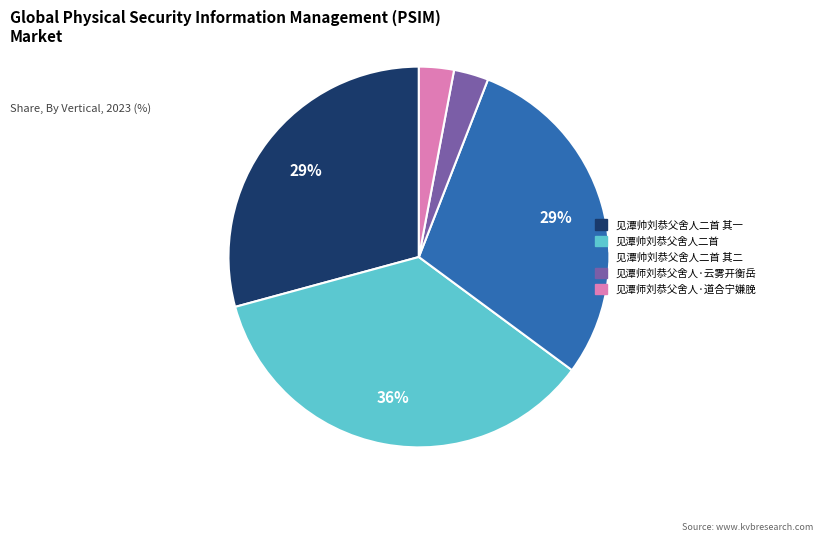

Is there any slice that represents more than half of the pie?

No